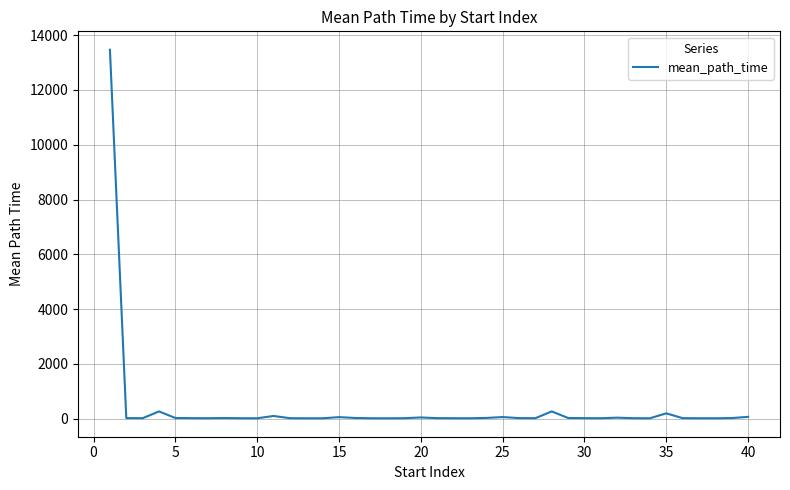

What is the greatest value displayed?

13467.6